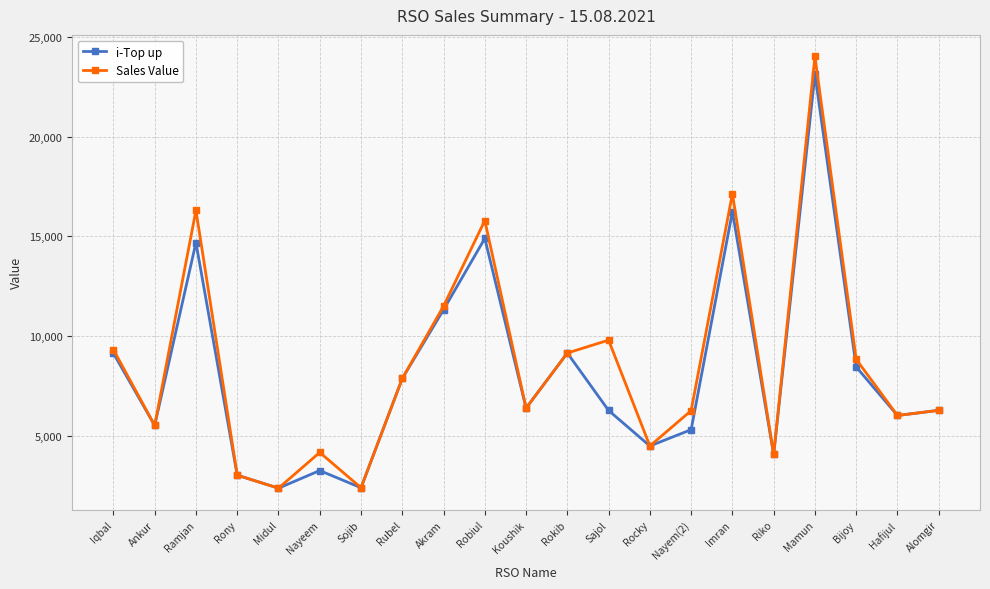

Count the number of categories in the chart.

21